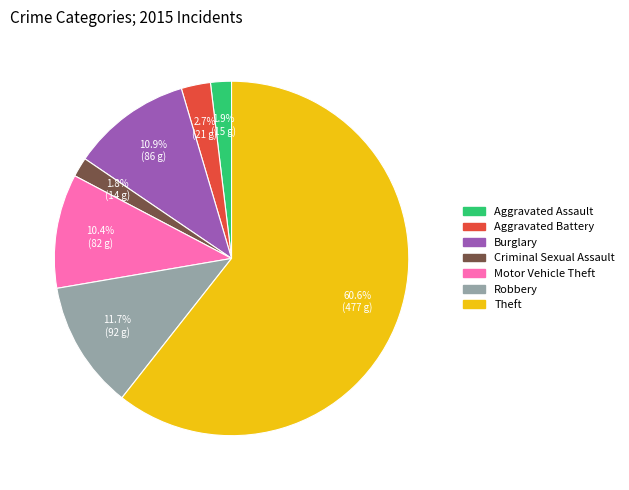

Do Aggravated Assault and Motor Vehicle Theft together represent more than half of the pie?

No